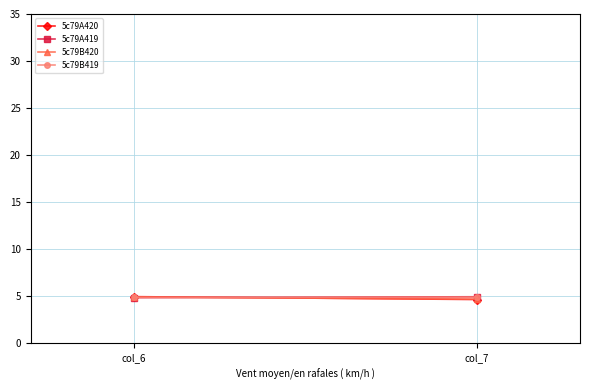

What is the difference between the highest and lowest values at col_6?

0.1